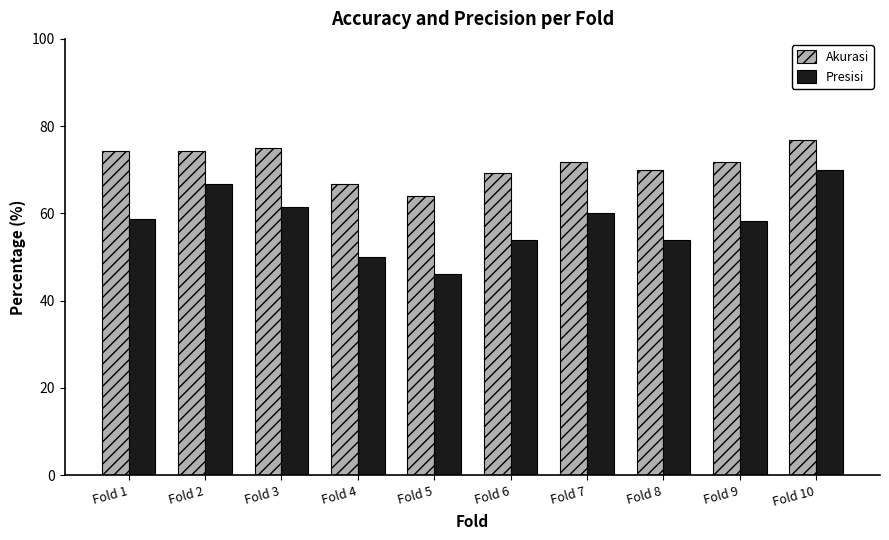

How many groups of bars are there?

10